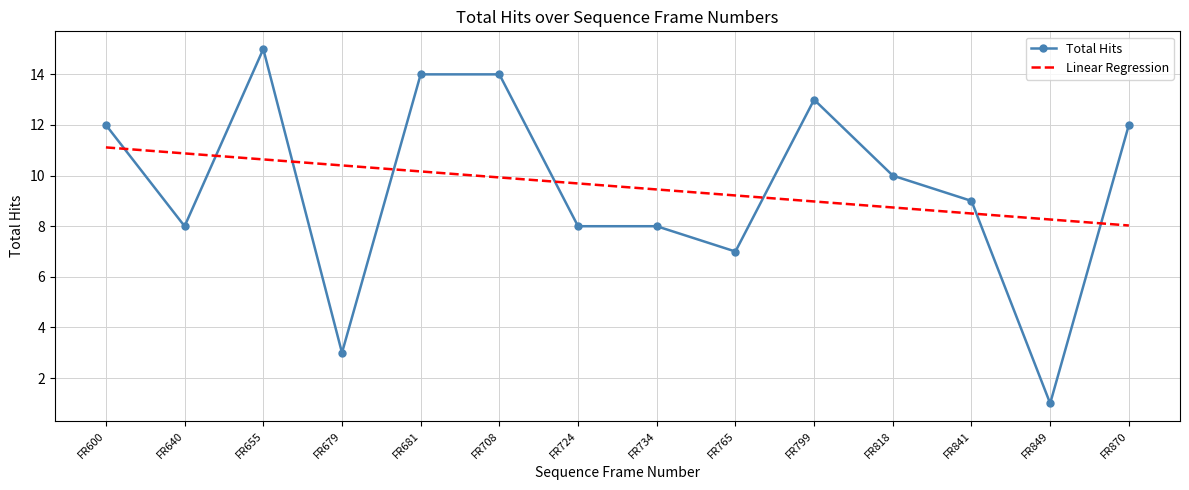

True or false: Linear Regression and Total Hits intersect in this chart.

True